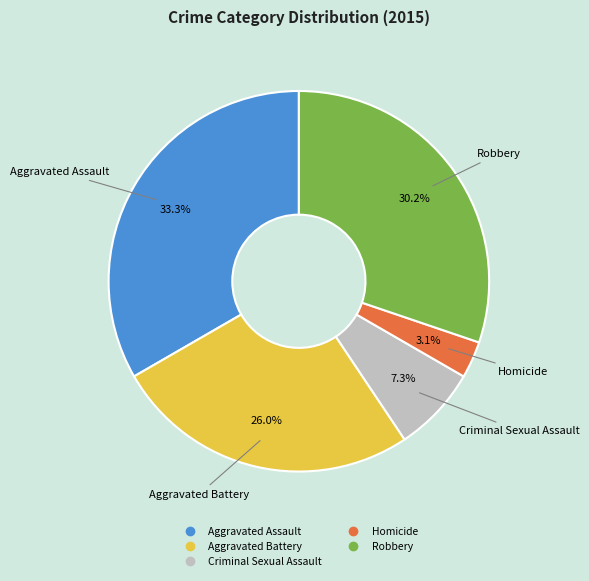

True or false: Robbery accounts for 39% of the total.

False